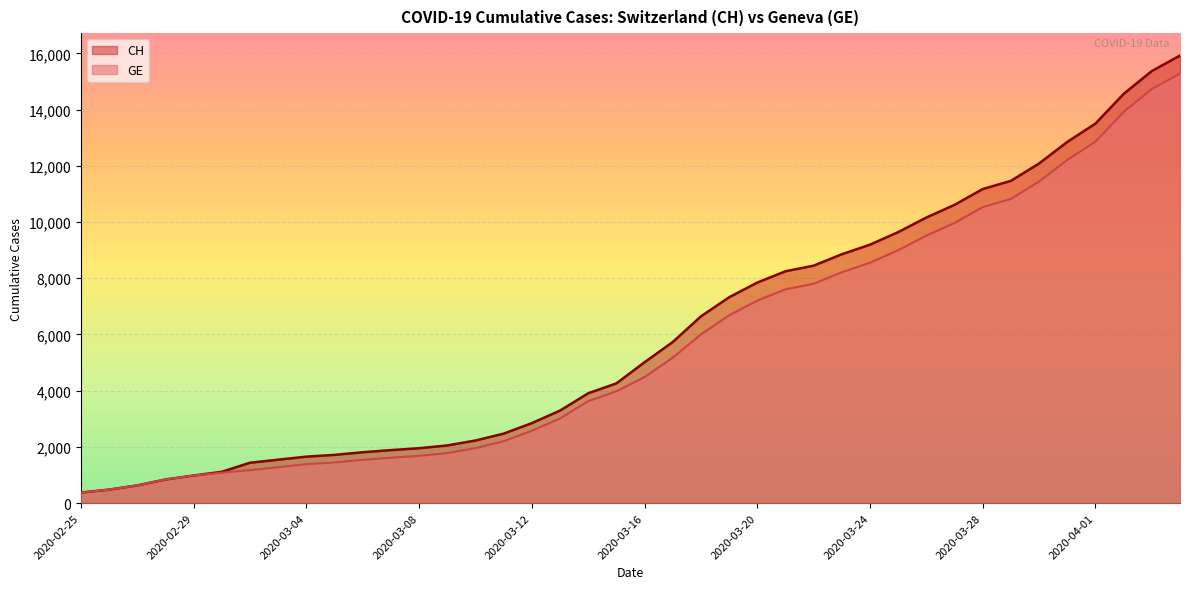

Which category has the highest value in the GE series?

2020-04-04